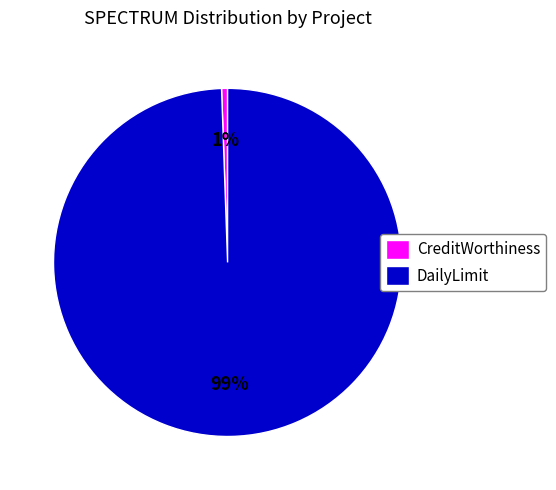

Which has a higher value, DailyLimit or CreditWorthiness?

DailyLimit